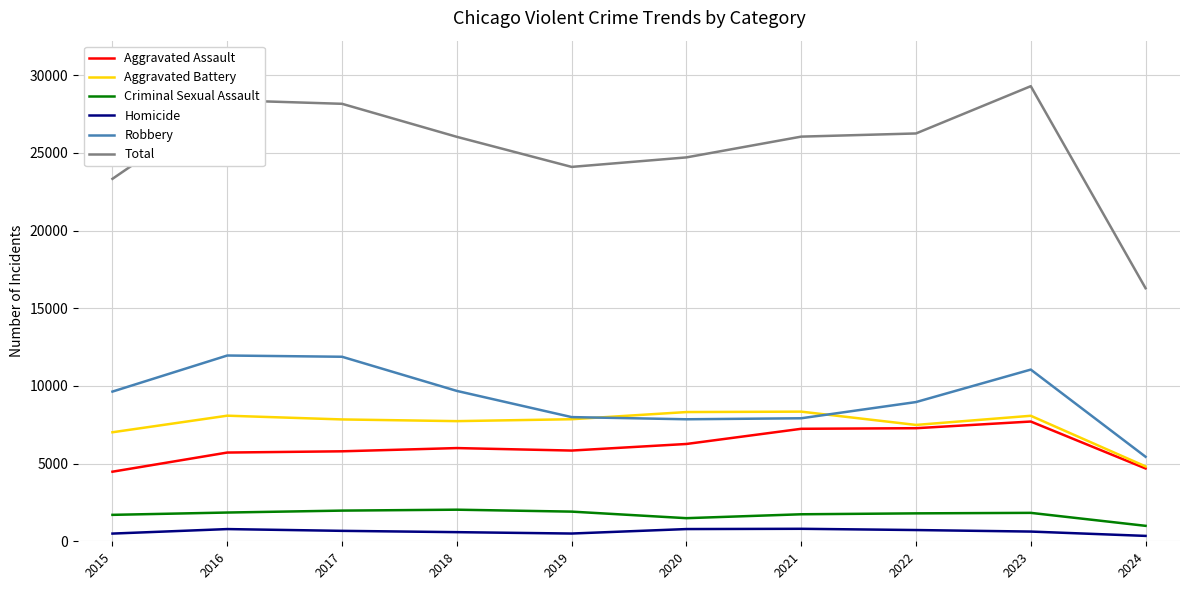

True or false: Robbery and Aggravated Battery intersect in this chart.

True